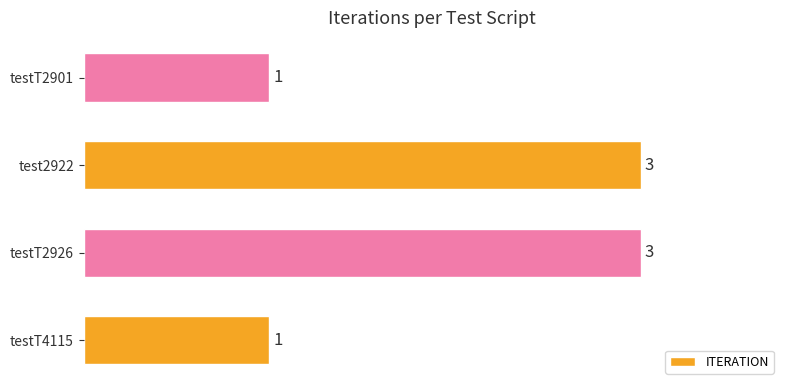

How many values are below 3?

2